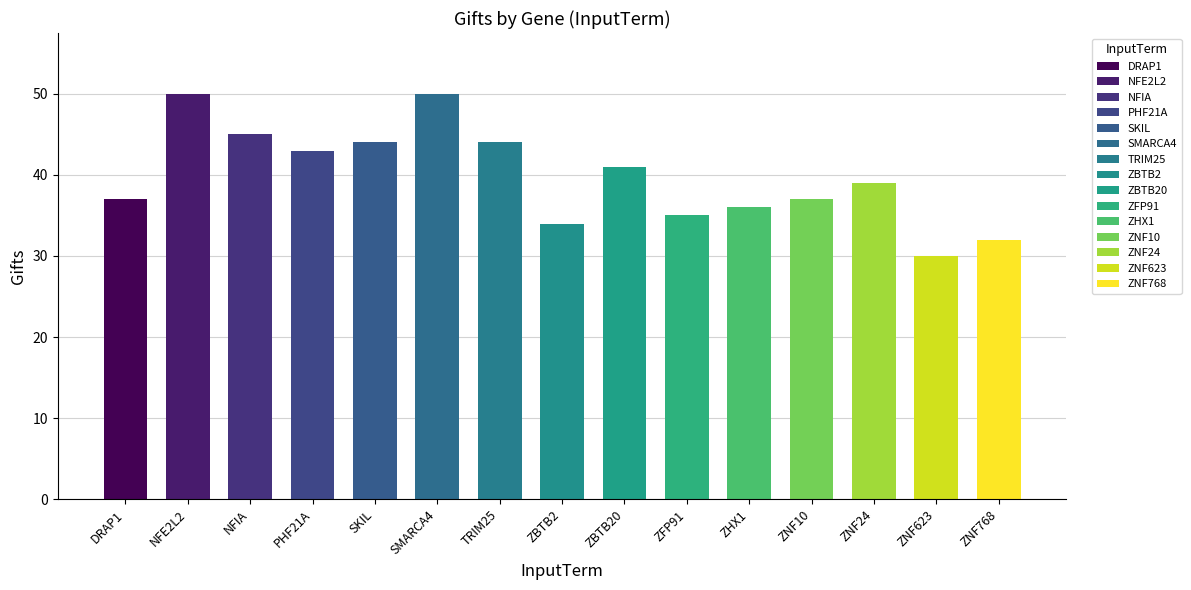

What is the difference between the maximum and minimum values?

20